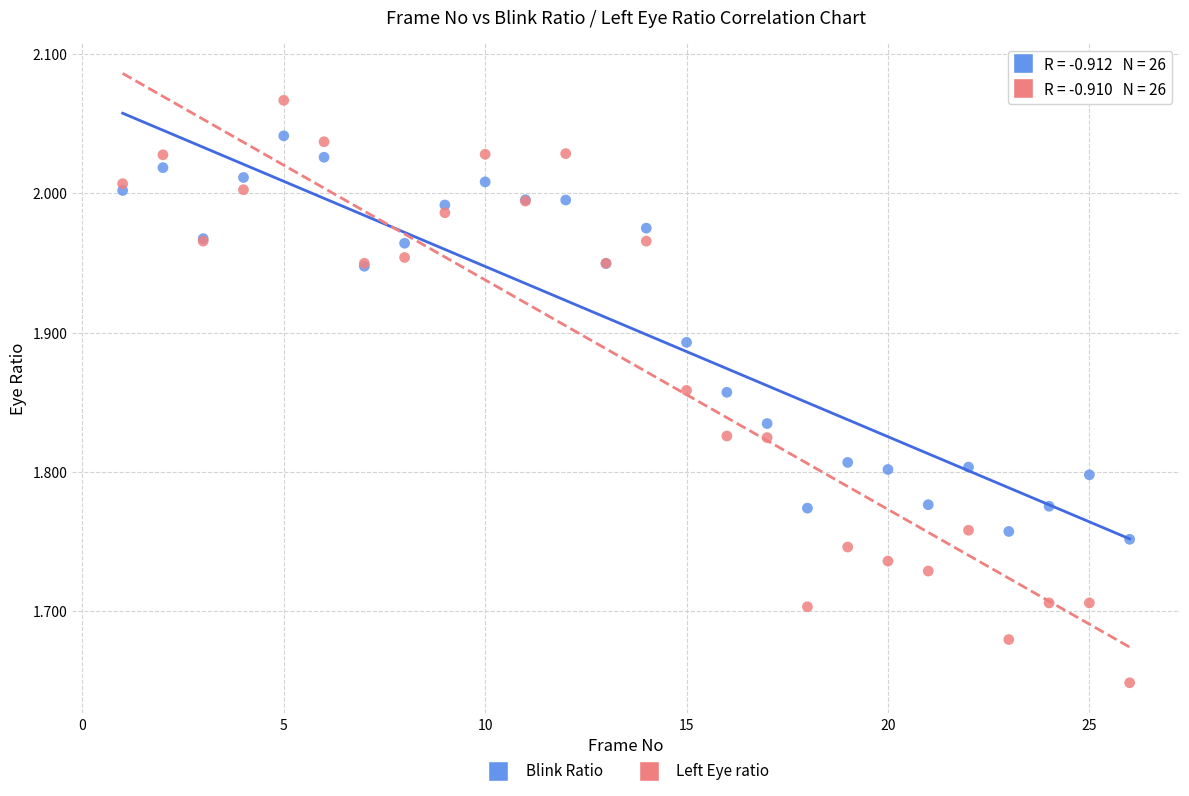

Which series has the widest spread of Y values?

Left Eye ratio